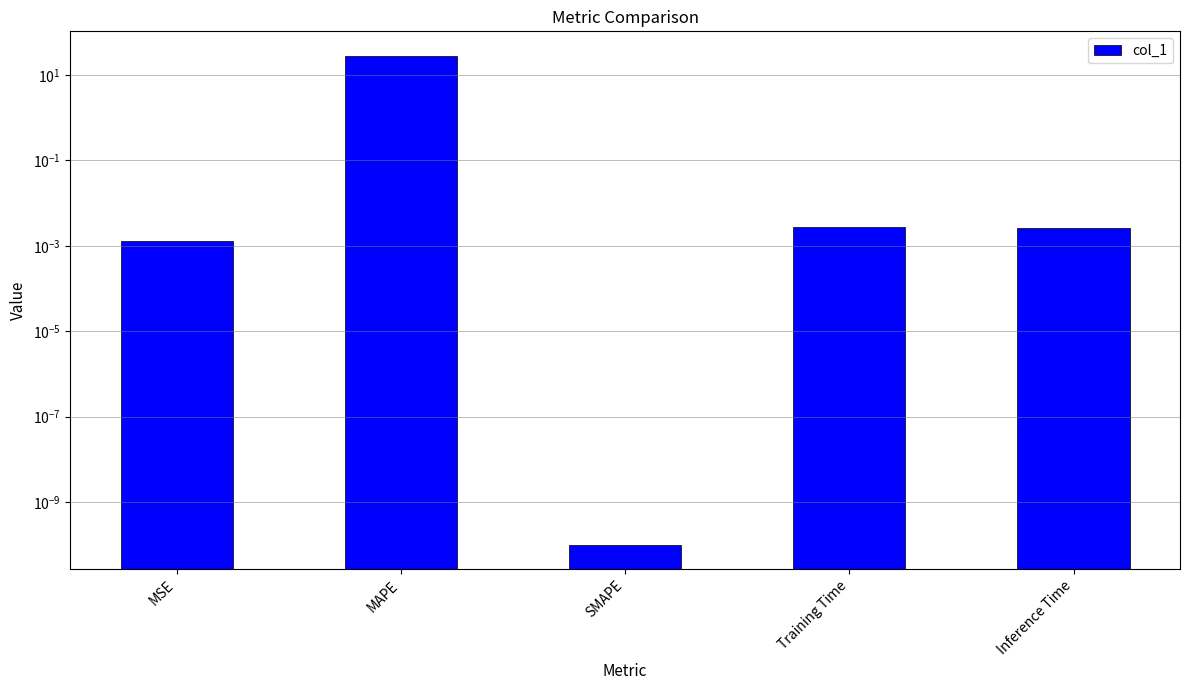

Between MAPE and Inference Time, which is larger?

MAPE